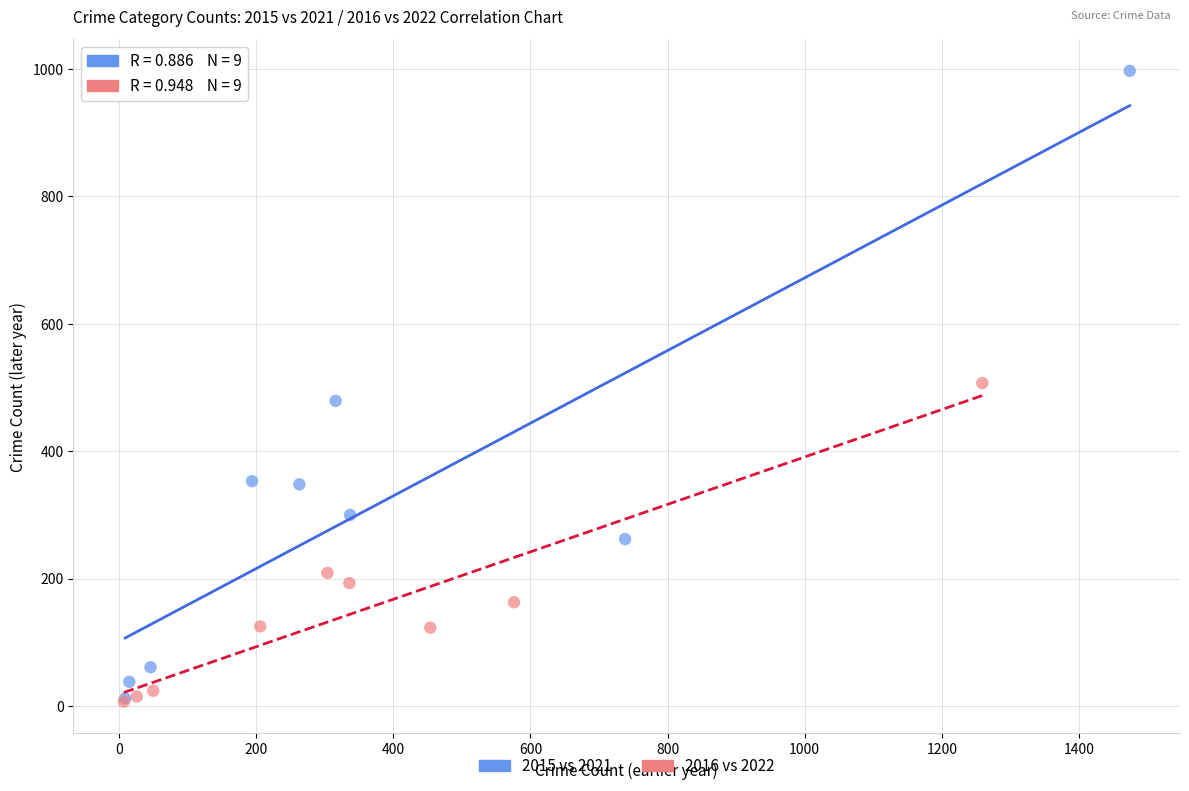

What are all the series names shown in the legend?

2015 vs 2021, 2016 vs 2022